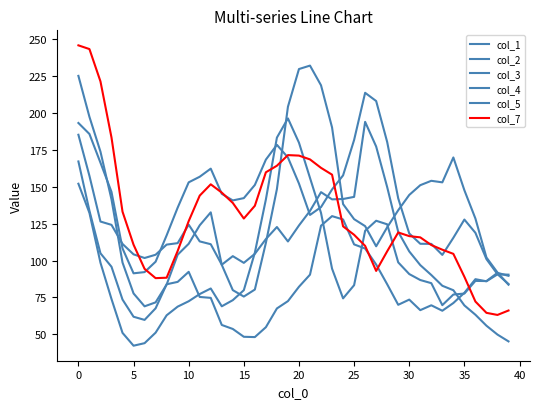

How many lines are shown in the chart?

6